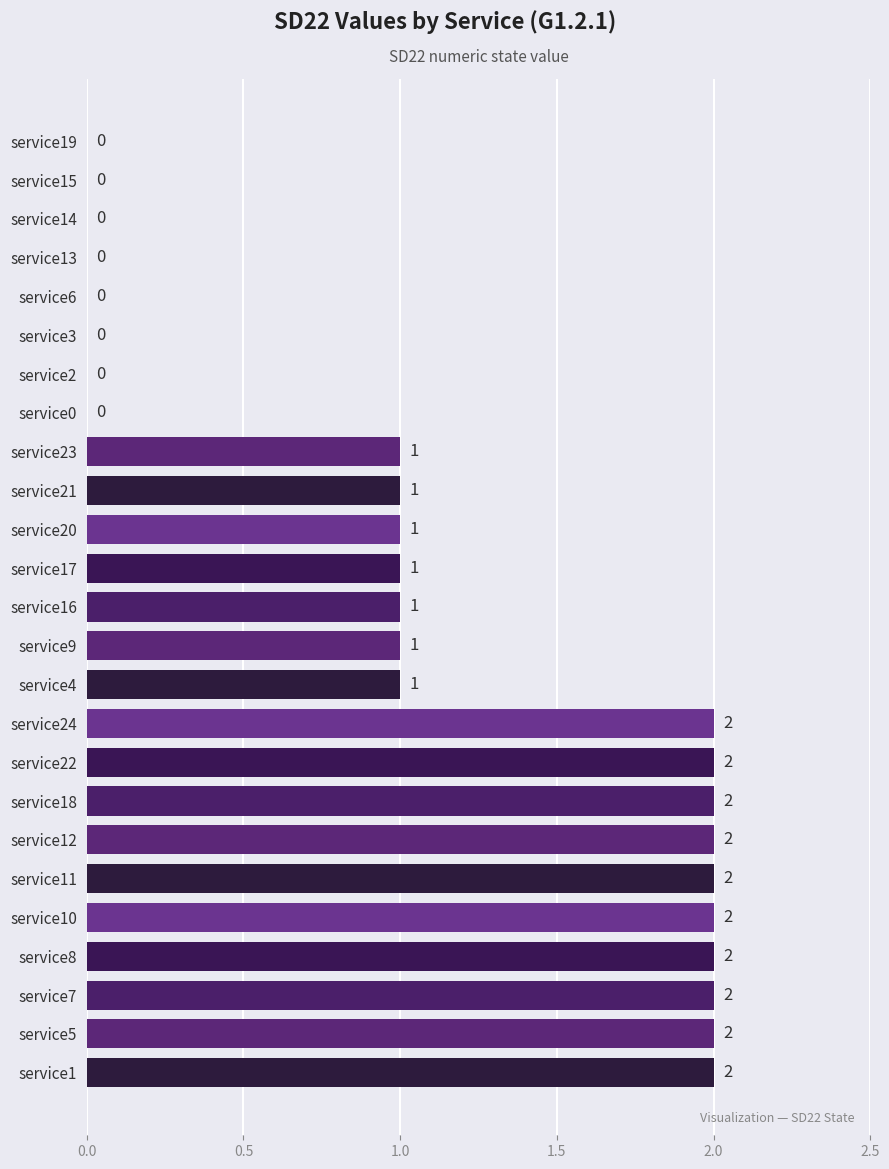

Which has a higher value, service20 or service6?

service20